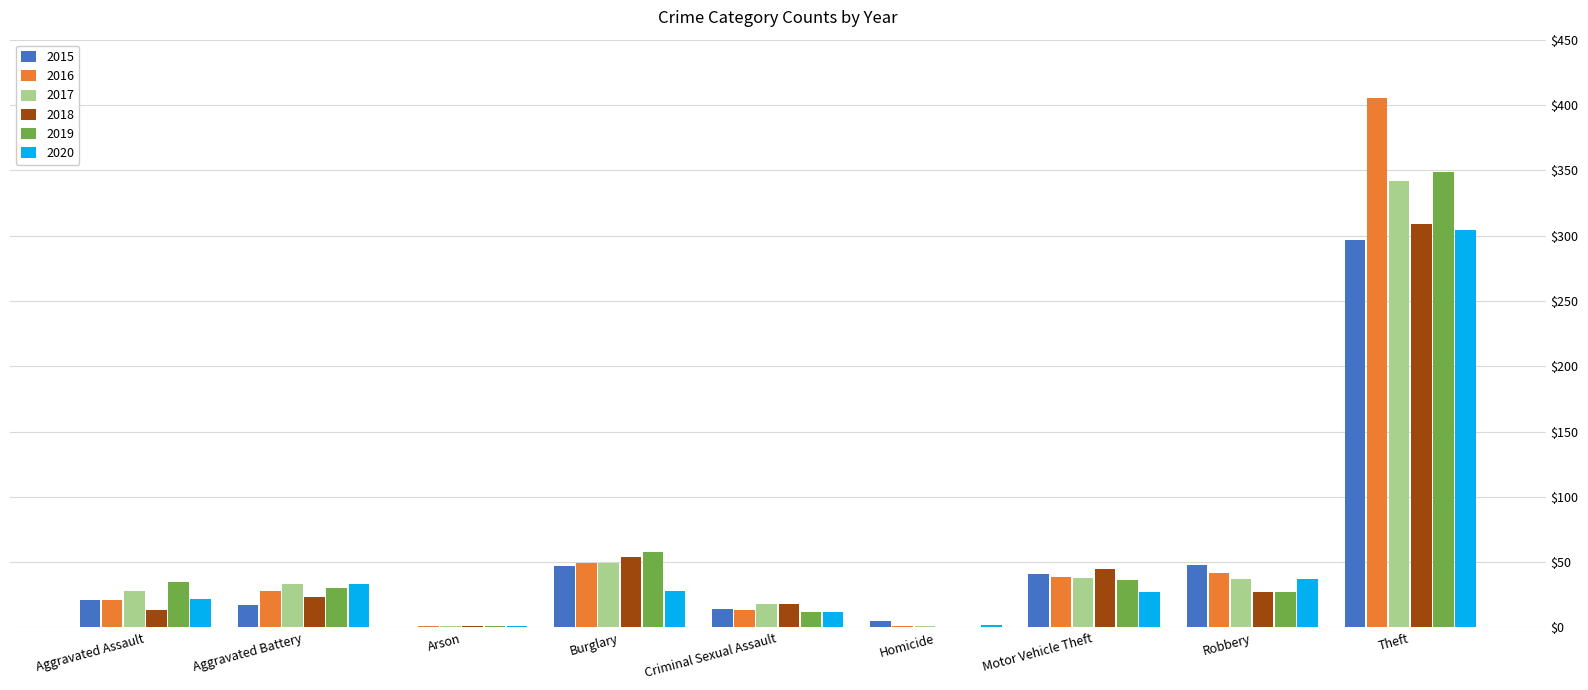

Where is 2018 nearest to the value 154?

Burglary